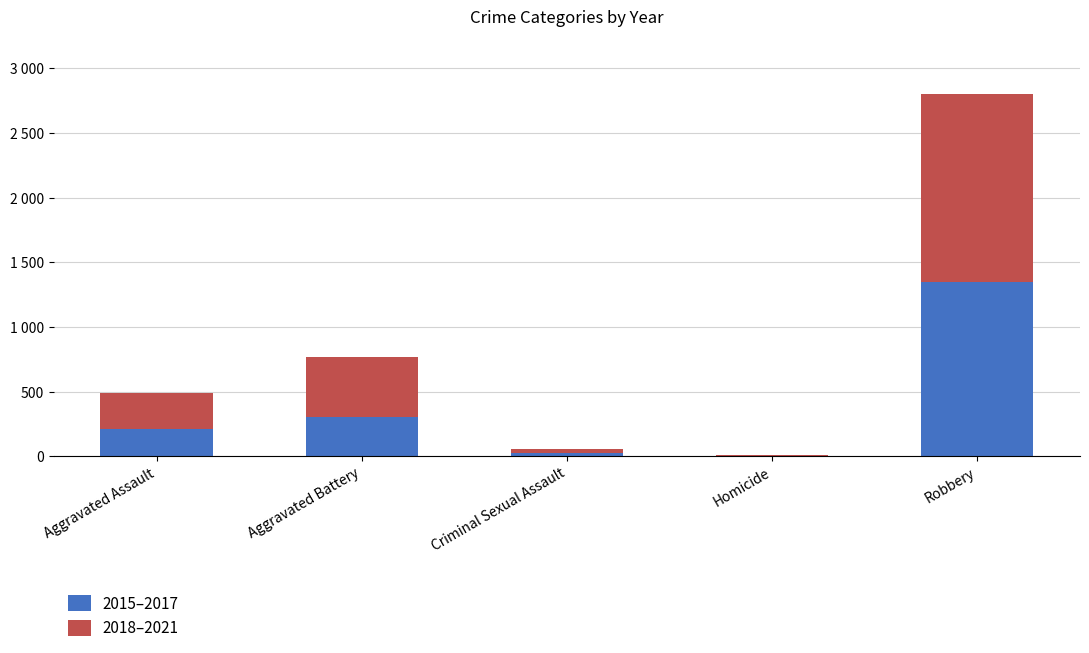

Are the bars grouped side by side (vs. stacked)?

No